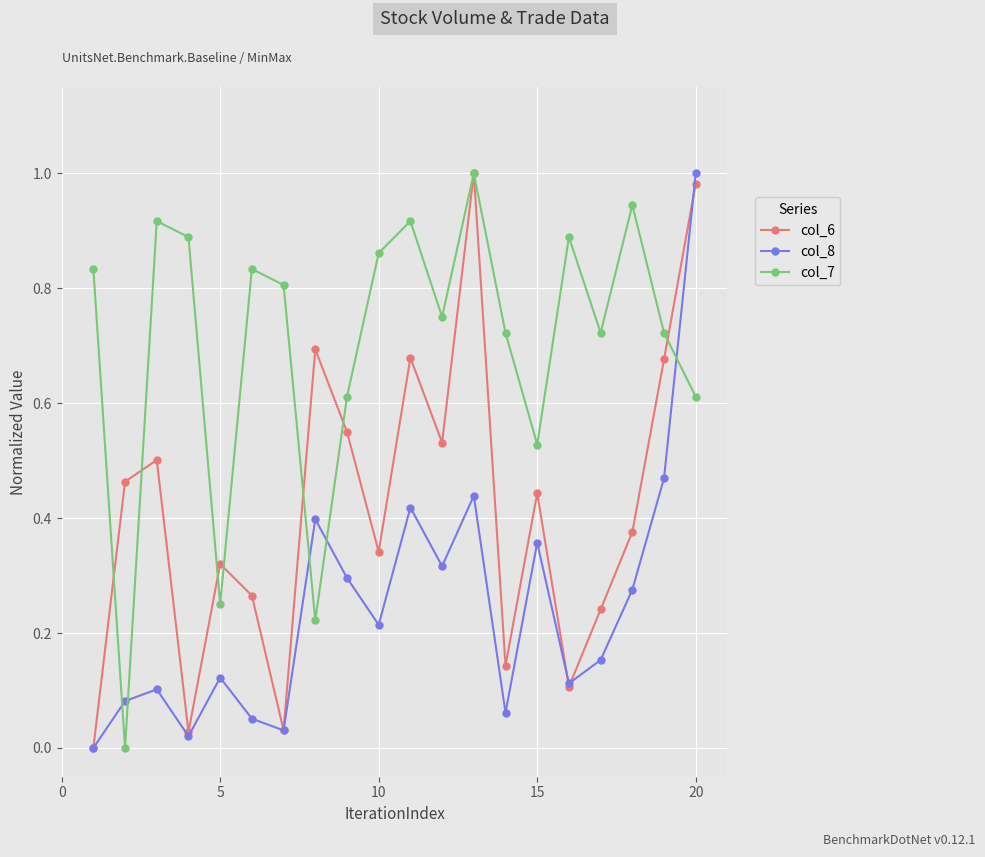

After their last crossing, which series has the higher values: col_8 or col_7?

col_8